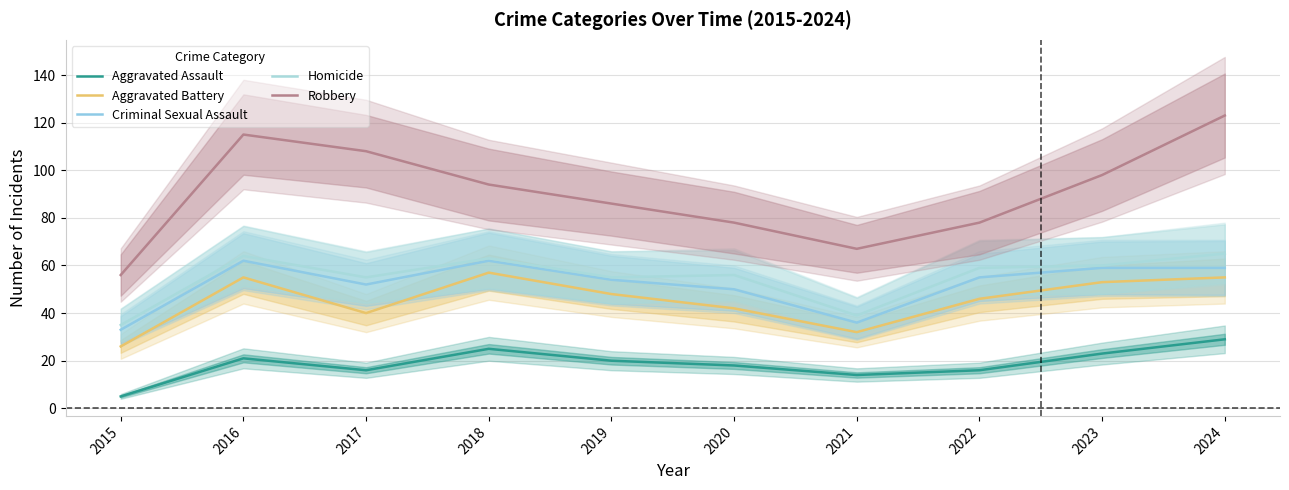

Count the Robbery values in the range 78 to 108.

6